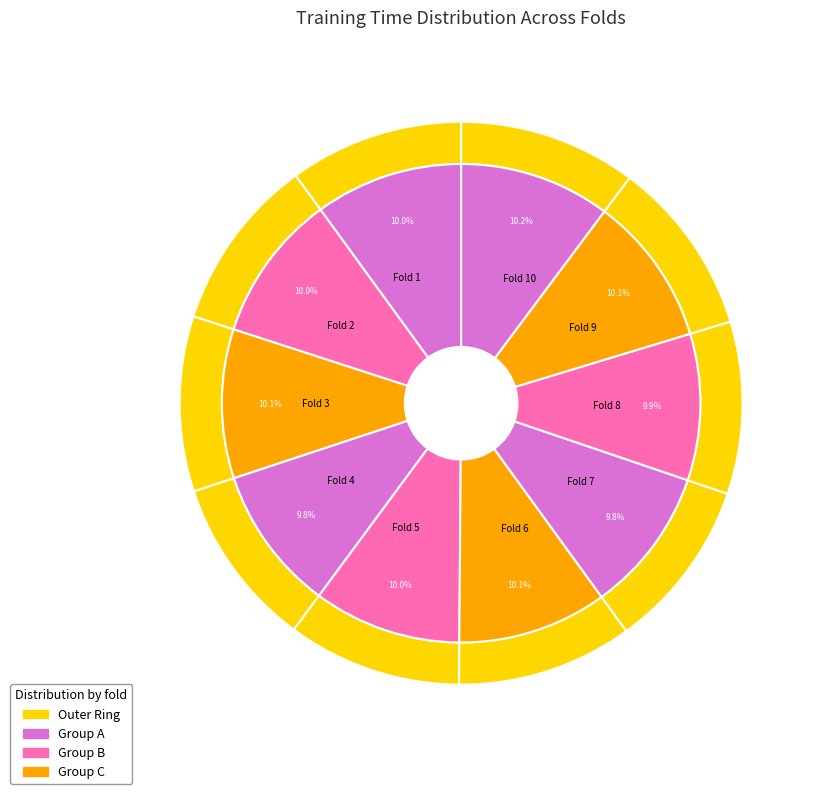

The Fold 4 slice represents 19% of the pie. True or false?

False